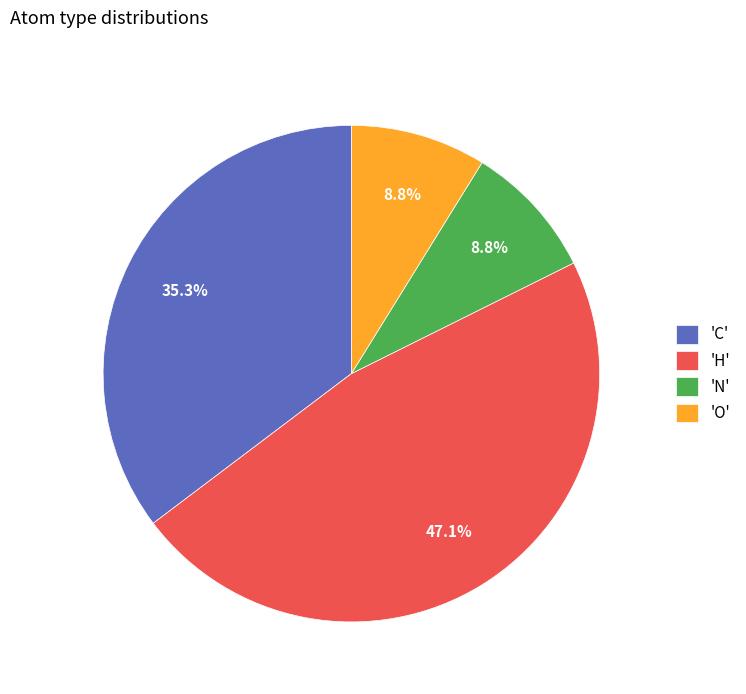

Does 'N' represent more than half of the total?

No